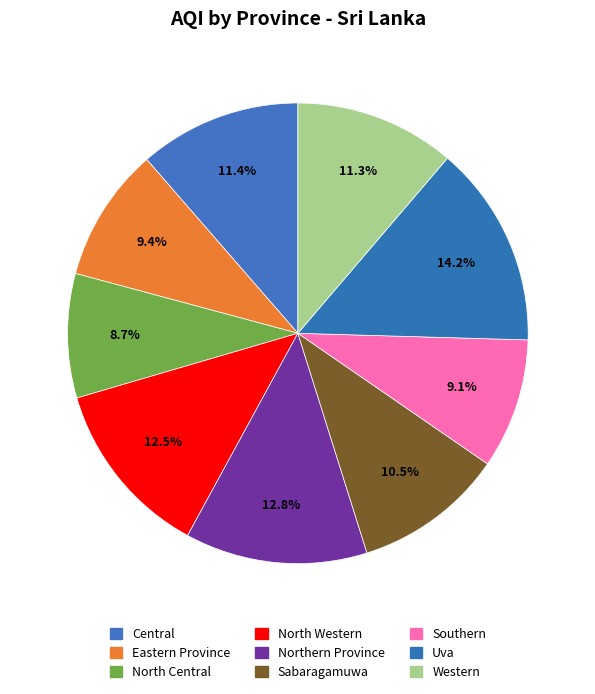

Which has a higher value, Central or Northern Province?

Northern Province